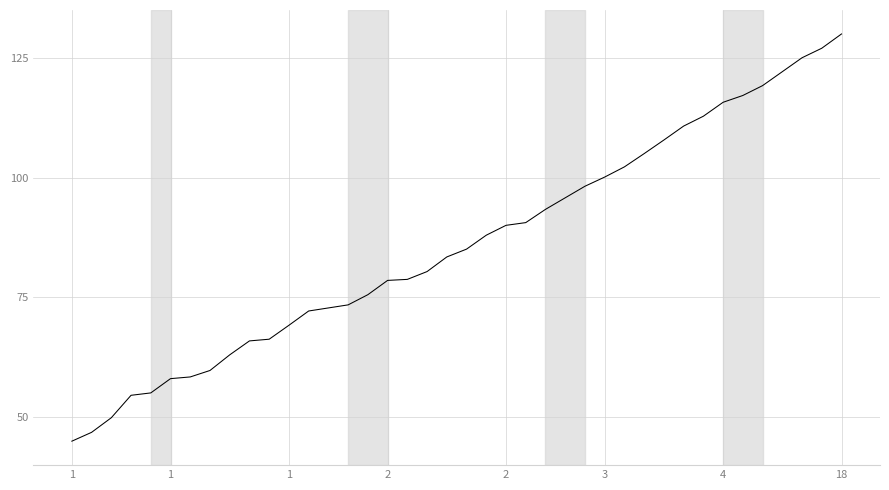

What is the greatest value displayed?

130.0